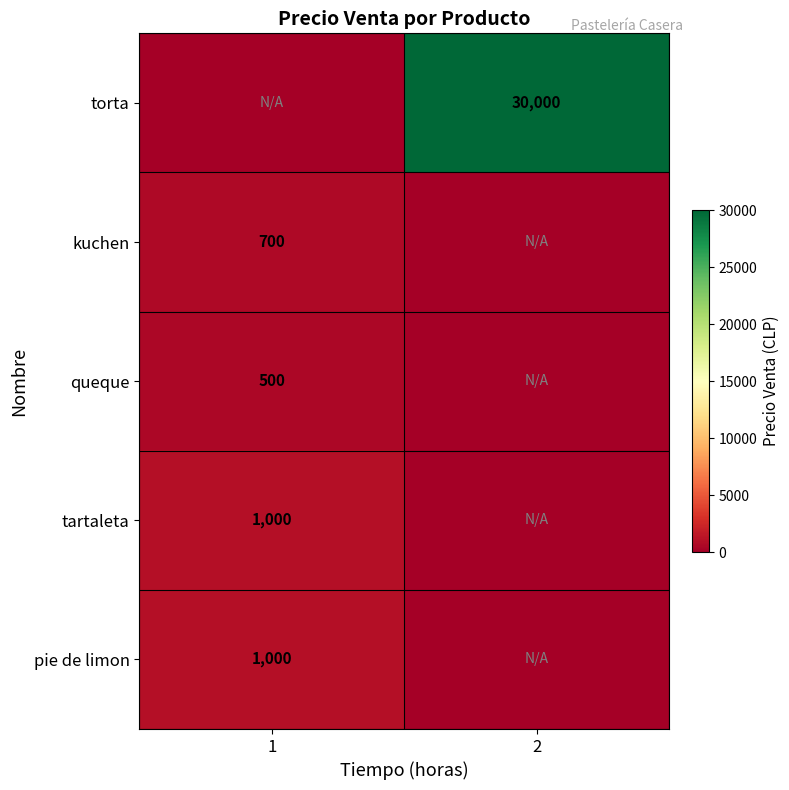

Is it true that kuchen equals 228 at 1?

False